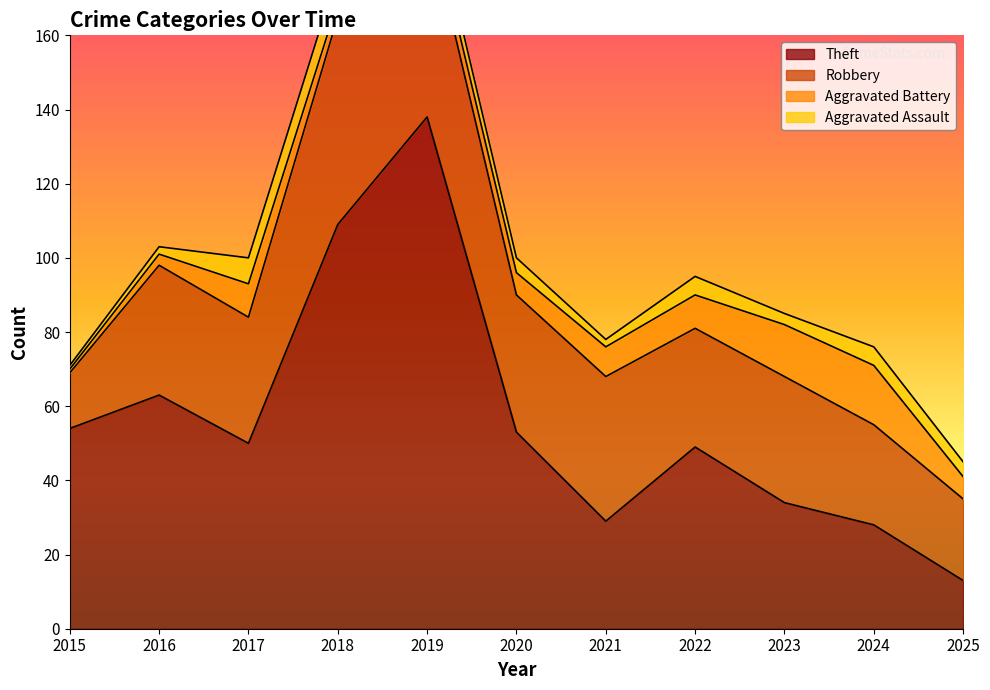

What is the spread (max minus min) of values at 2019?

133